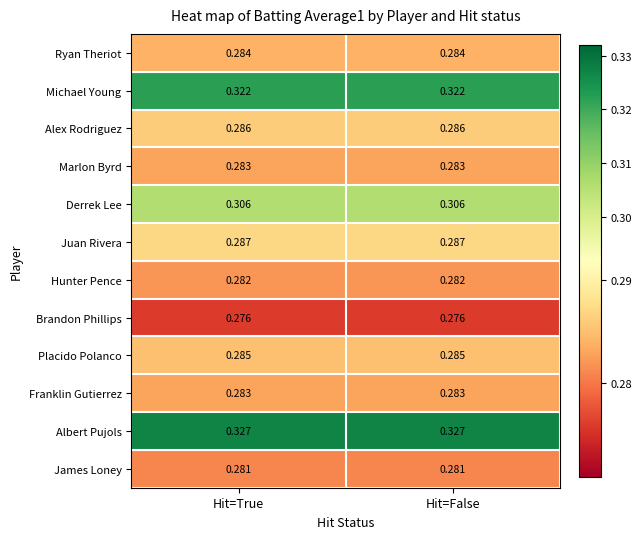

Is the value of Hunter Pence at Hit=False greater than the value of James Loney at Hit=False?

Yes